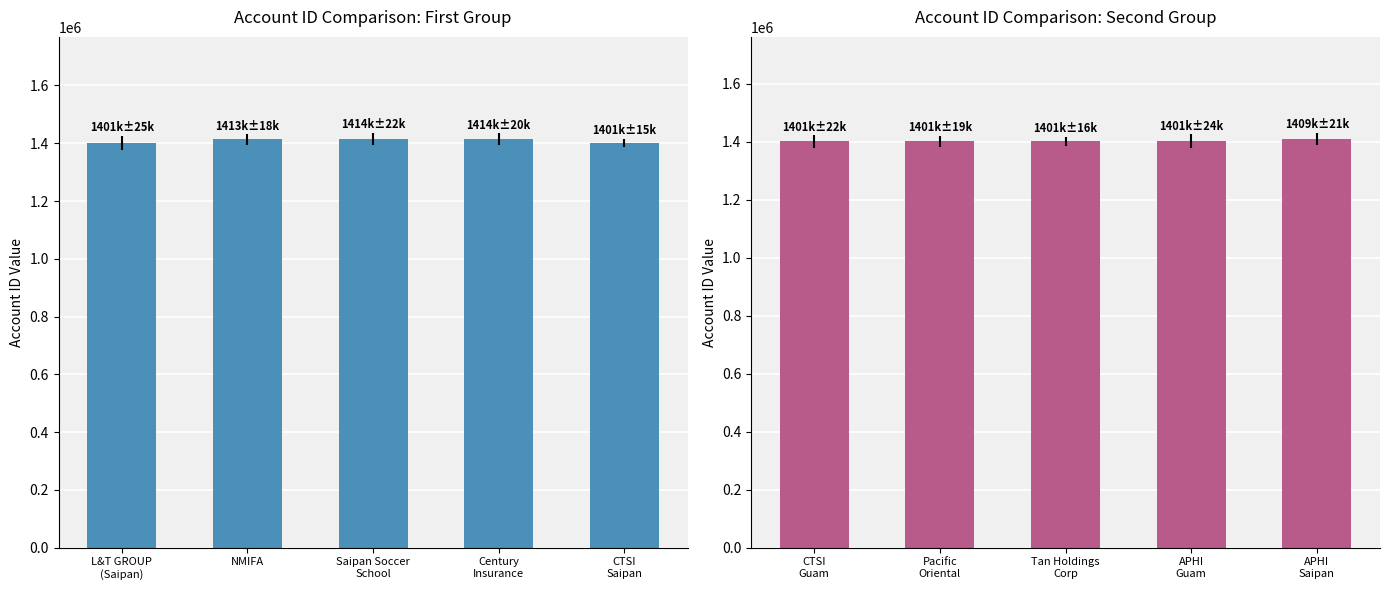

Between NMIFA and Century
Insurance, which series saw the biggest shift?

Account IDs (Group 1)